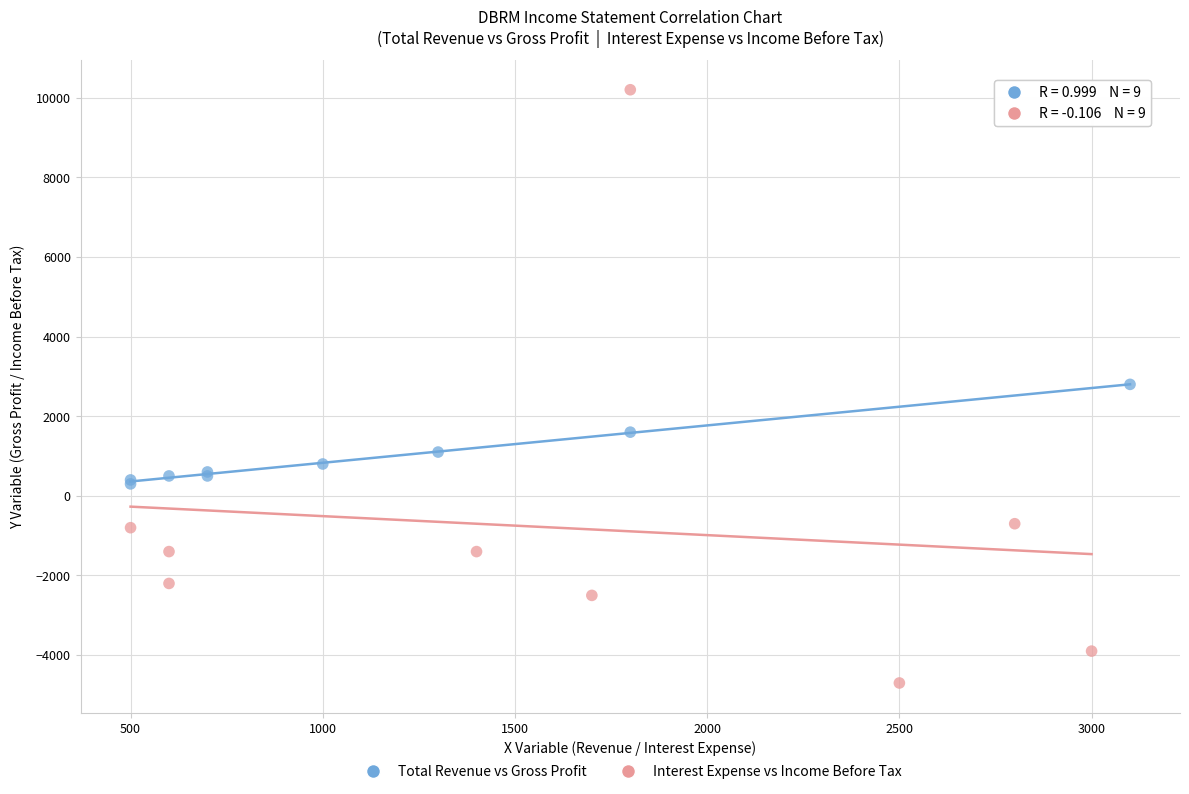

Which series reaches the maximum Y coordinate?

Interest Expense vs Income Before Tax